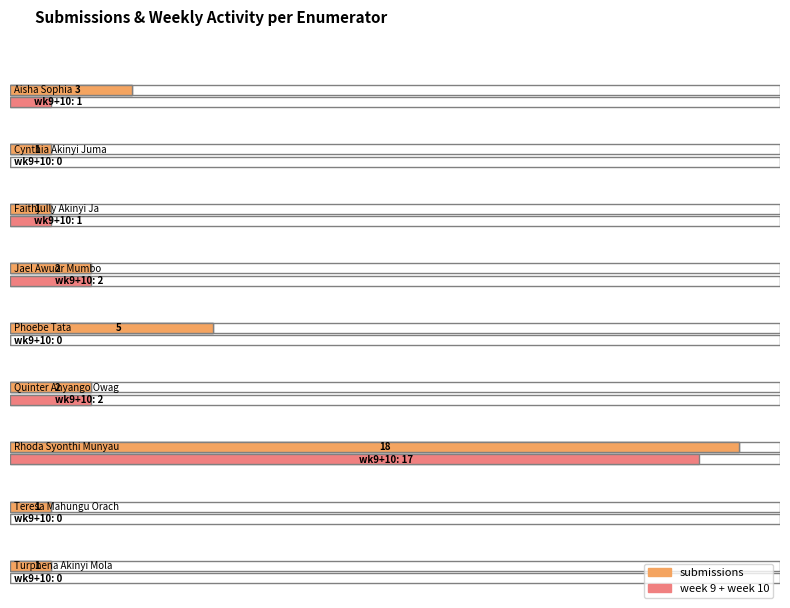

What position from the right is Faithjully Akinyi Jagero?

7